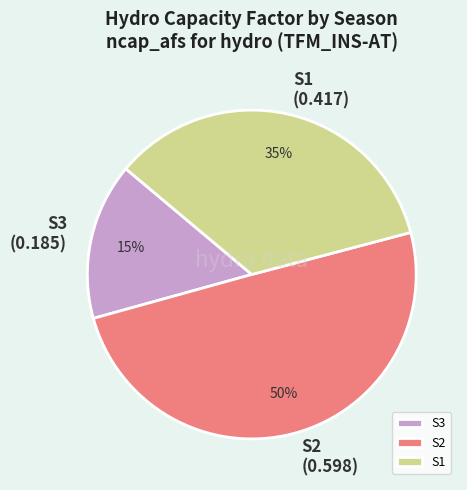

Do S1 and S2 together represent more than half of the pie?

Yes